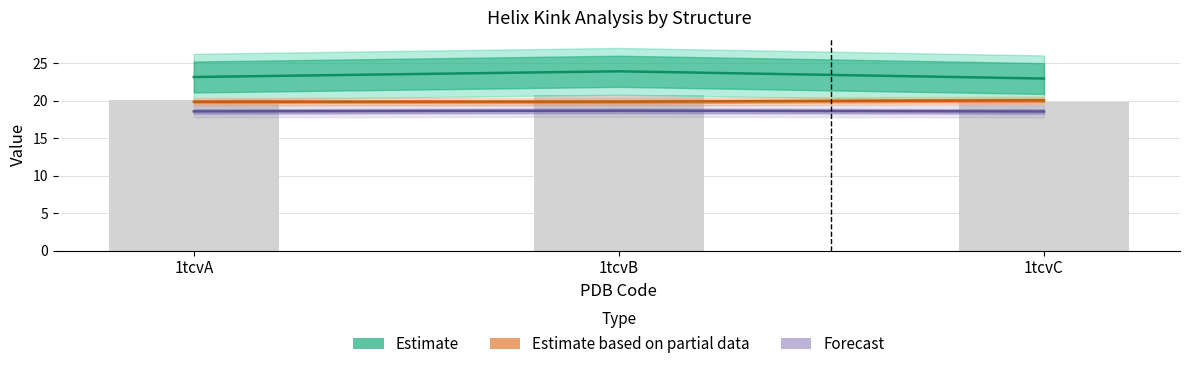

Count the number of data series in this chart.

3